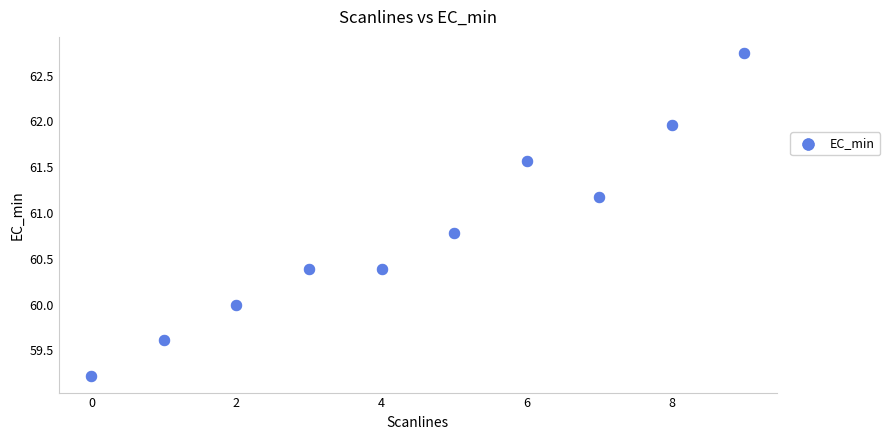

What is the average Y value?

60.8